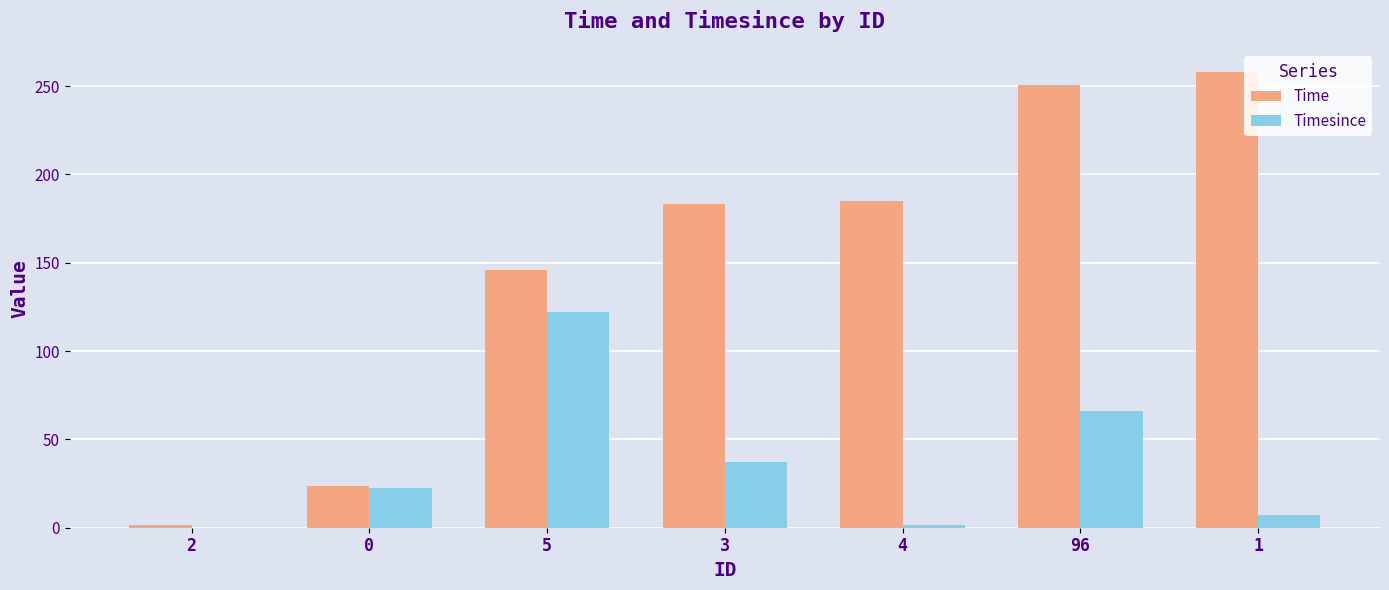

What is the sum of the Timesince values at 96 and 0?

88.1